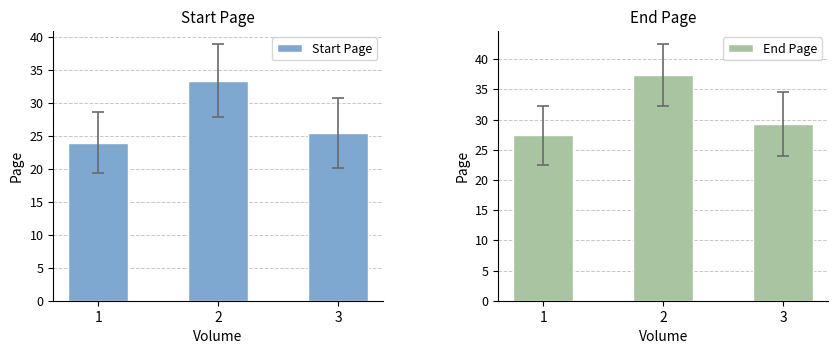

Which series has the widest spread of values?

End Page